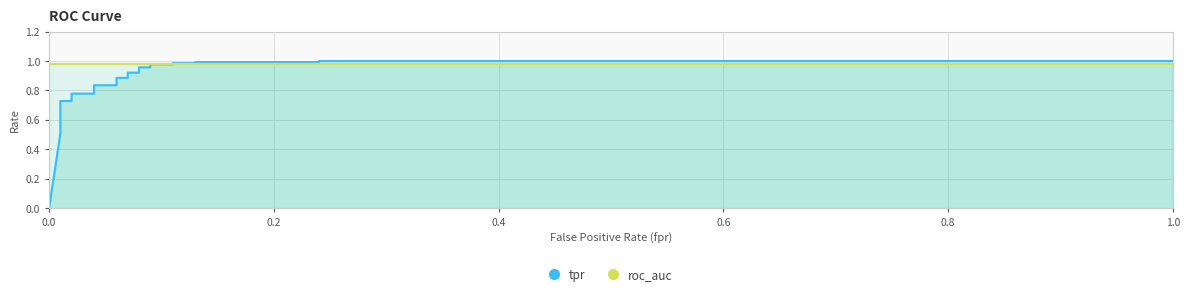

Which series has the largest range (max minus min)?

tpr